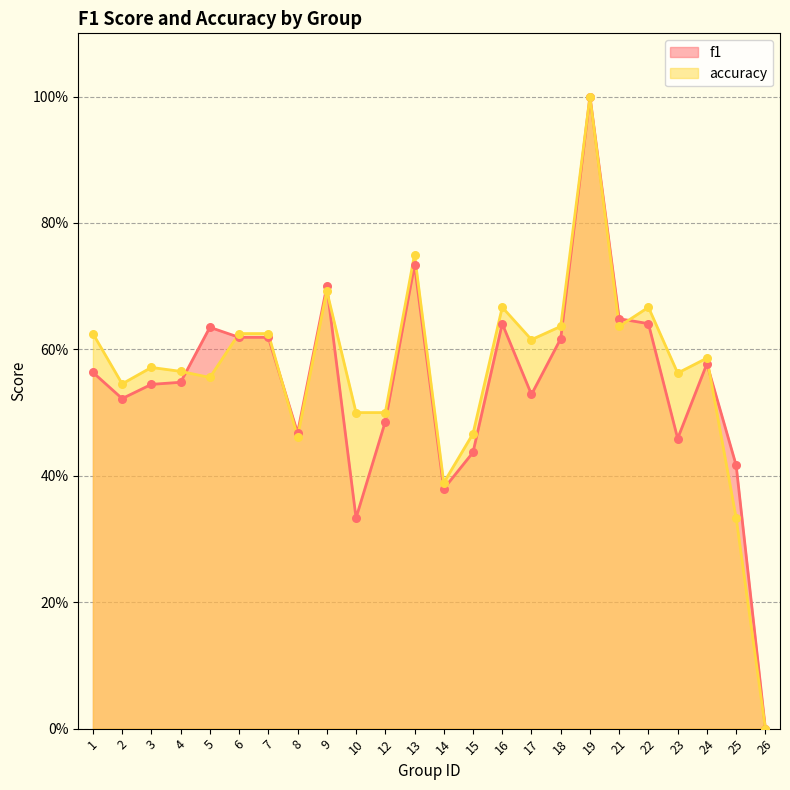

Which series contains the highest Y value?

f1